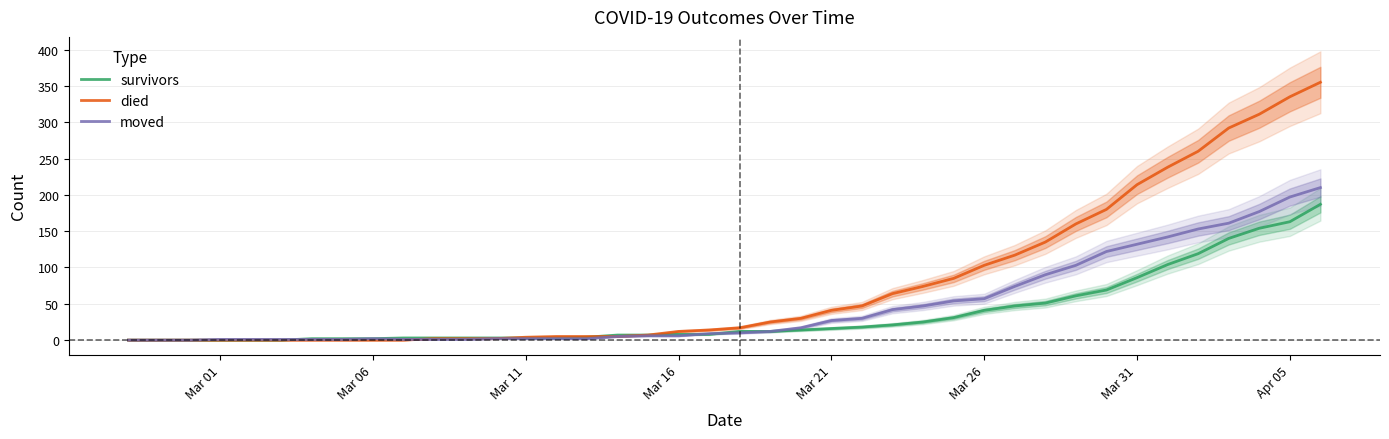

Which series has the widest spread of values?

died